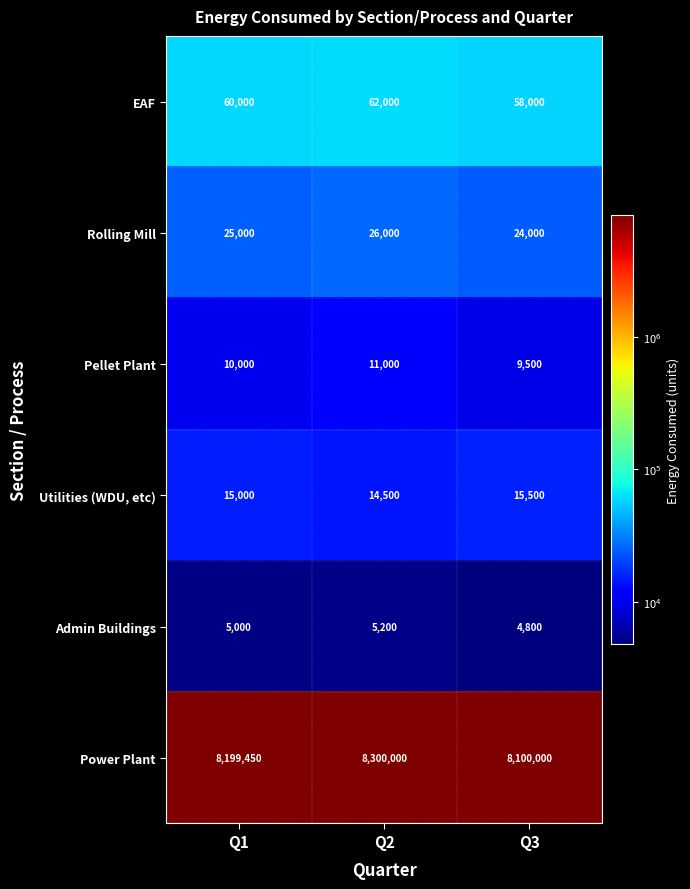

Count the Pellet Plant values in the range 9500 to 11000.

3